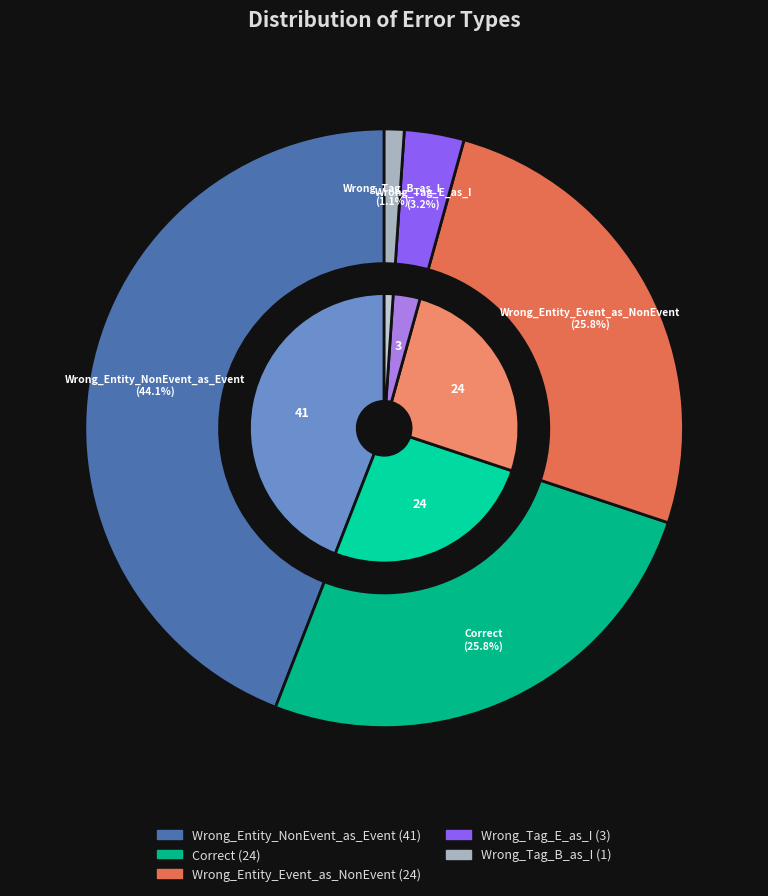

Is there any slice that represents more than half of the pie?

No